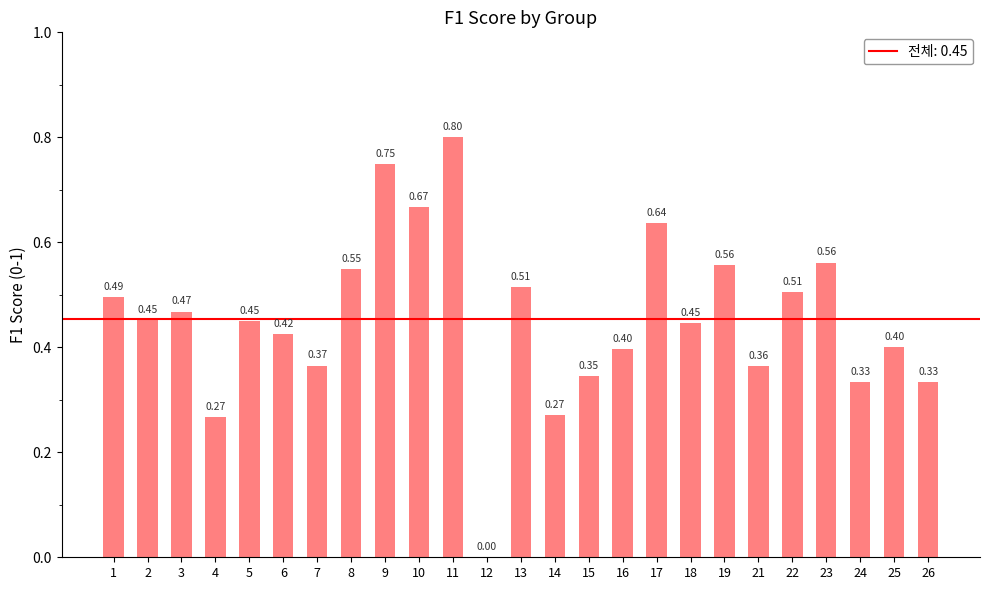

What is the sum of the values at 16 and 12?

0.4